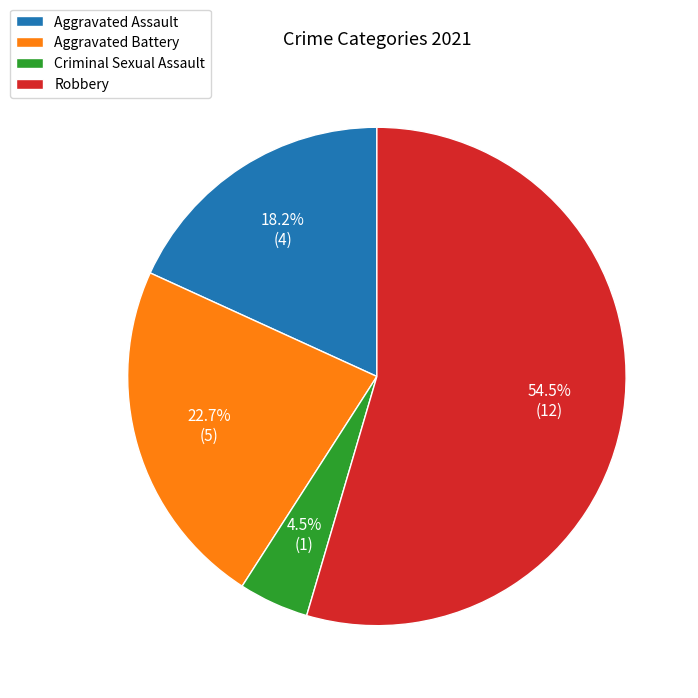

Which has a higher value, Robbery or Aggravated Battery?

Robbery